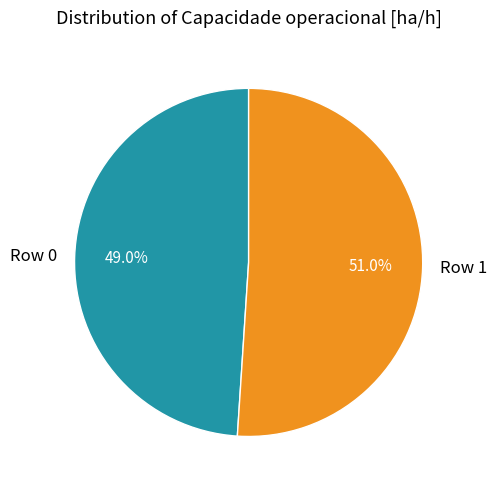

Count the number of slices in the pie.

2